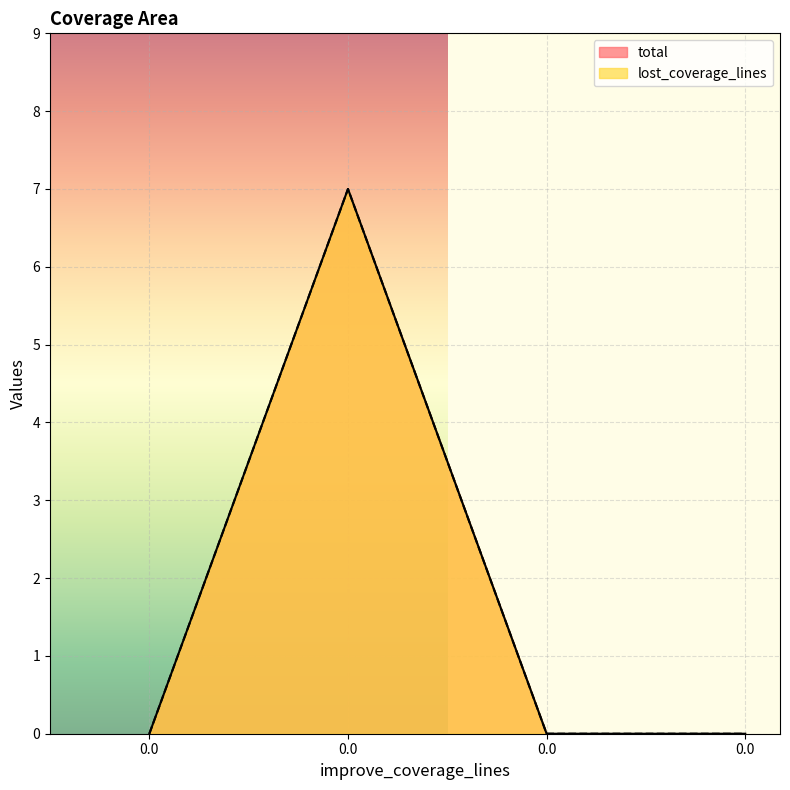

Which series has the widest spread of values?

total